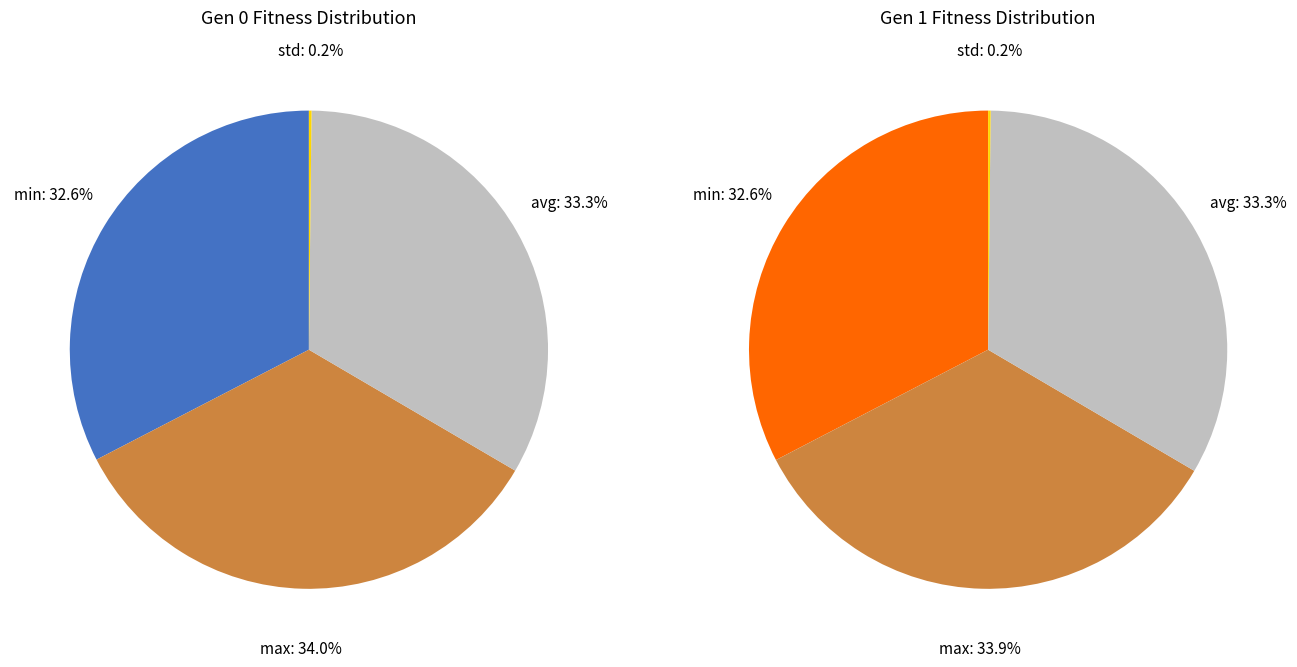

Which category has the biggest portion of the pie?

max